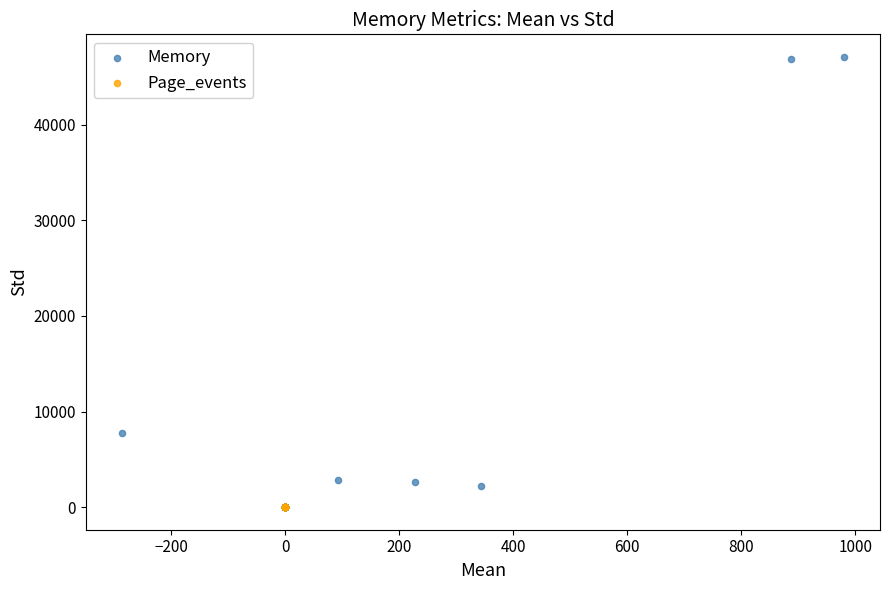

Which series has the widest spread of Y values?

Memory